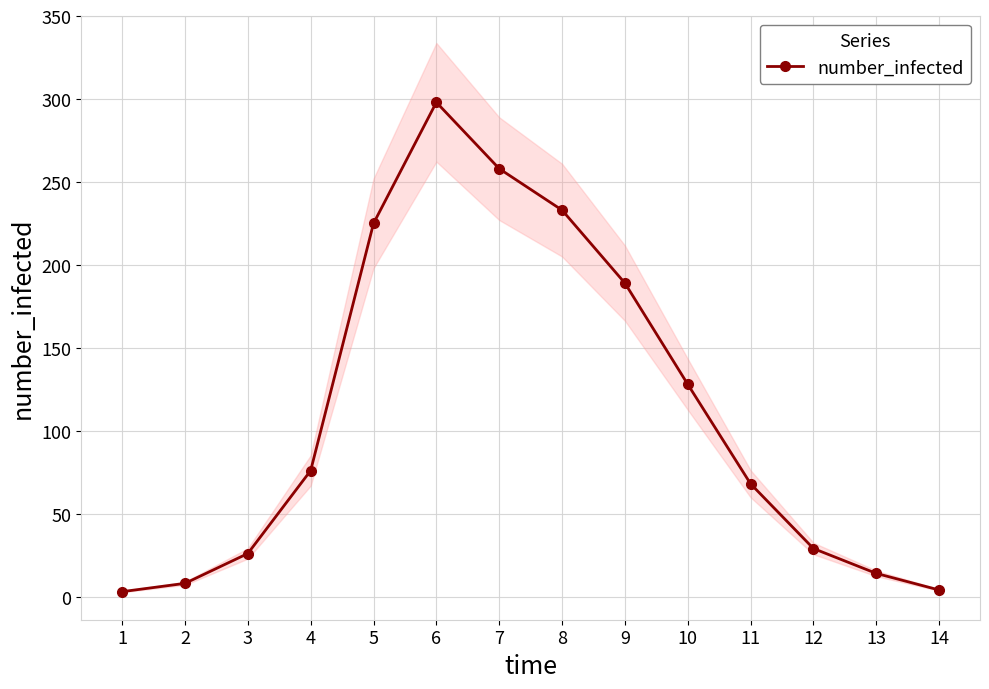

How many data points are less than 76?

7